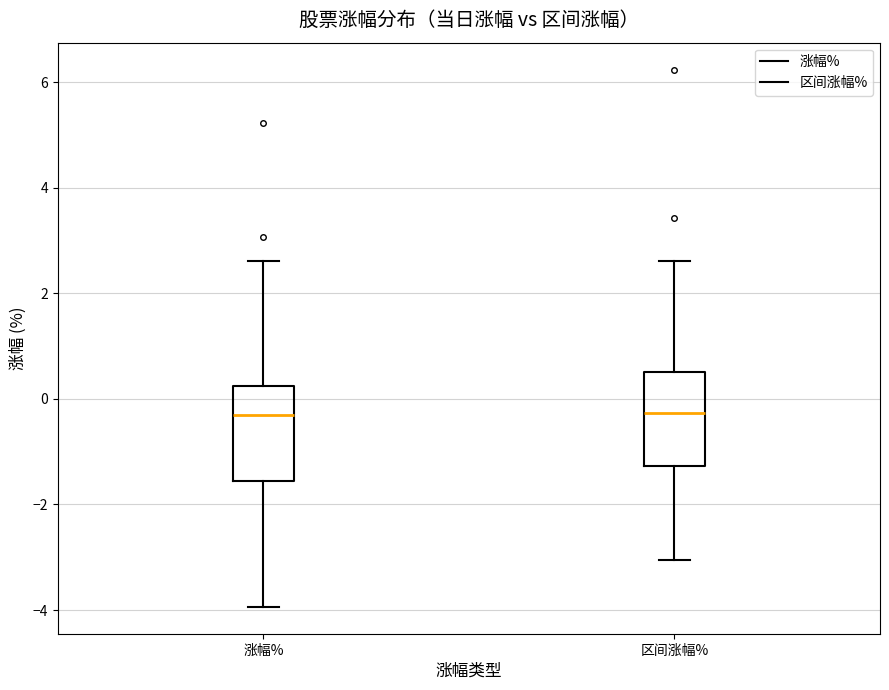

Where is the lower edge of the box for 区间涨幅% on the y-axis? The values are not printed on the chart, so give them approximately, as read against the axis.

-1.2